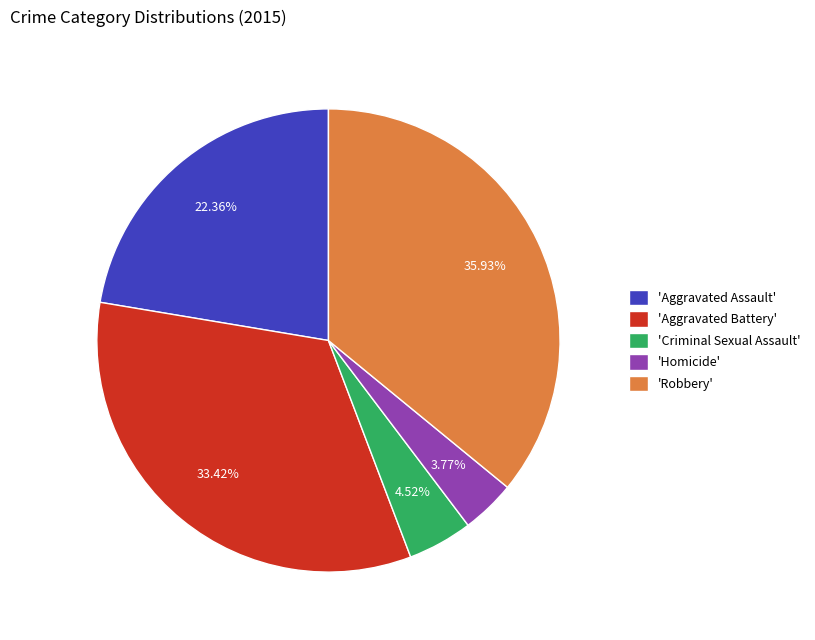

Do 'Robbery' and 'Aggravated Assault' together represent more than half of the pie?

Yes